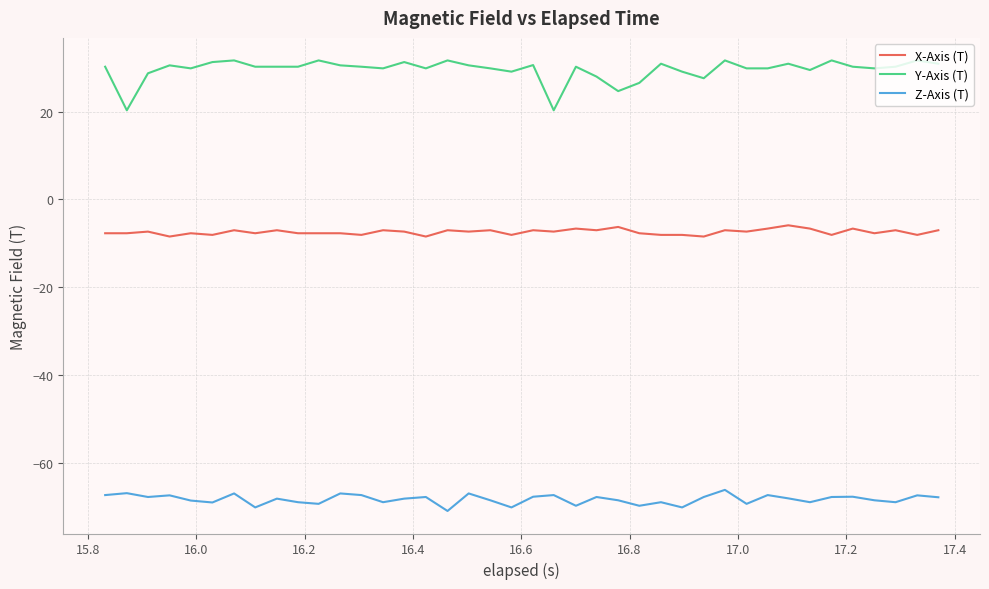

What is the highest value of the Z-Axis (T) series?

-66.2